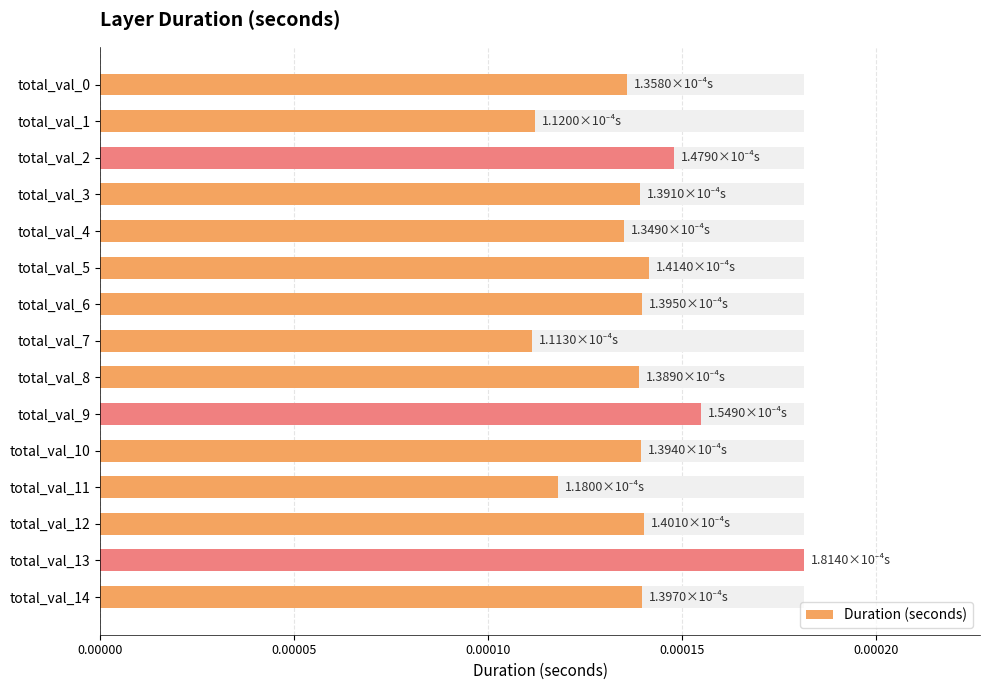

What is the label of the 6th bar from the right?

9